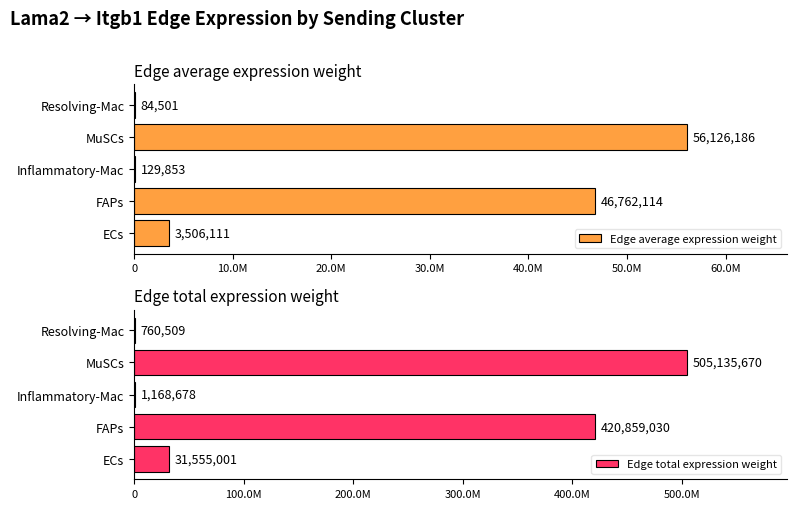

What is the average value of the Edge total expression weight series?

191895777.6